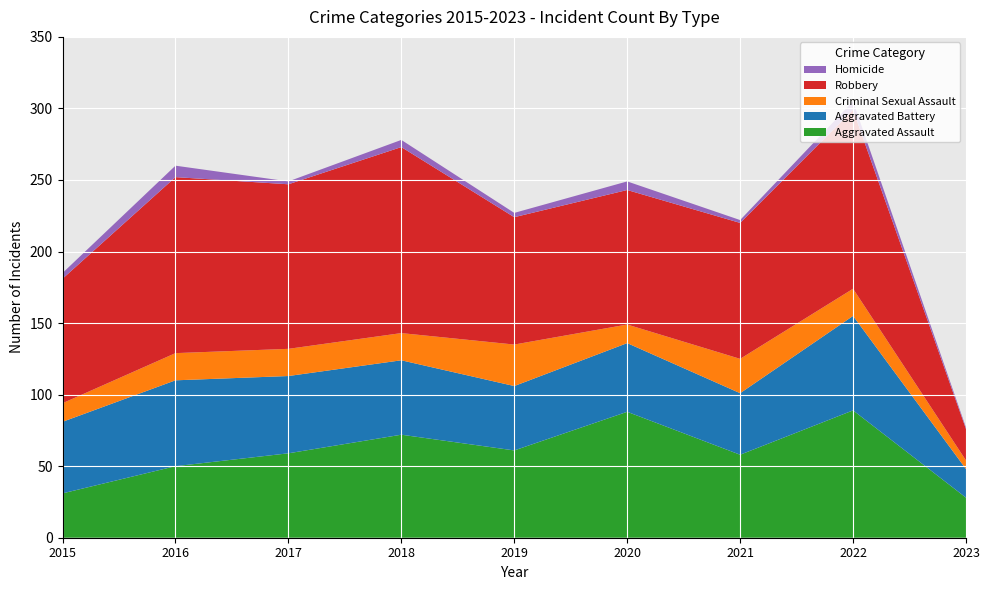

Reading left to right, transcribe all the data shown in this chart.

Aggravated Assault: 31	50	59	72	61	88	58	89	28
Aggravated Battery: 50	60	54	52	45	48	43	66	20
Criminal Sexual Assault: 13	19	19	19	29	13	24	19	6
Robbery: 87	123	115	130	89	94	95	125	22
Homicide: 4	8	2	5	3	6	2	6	1